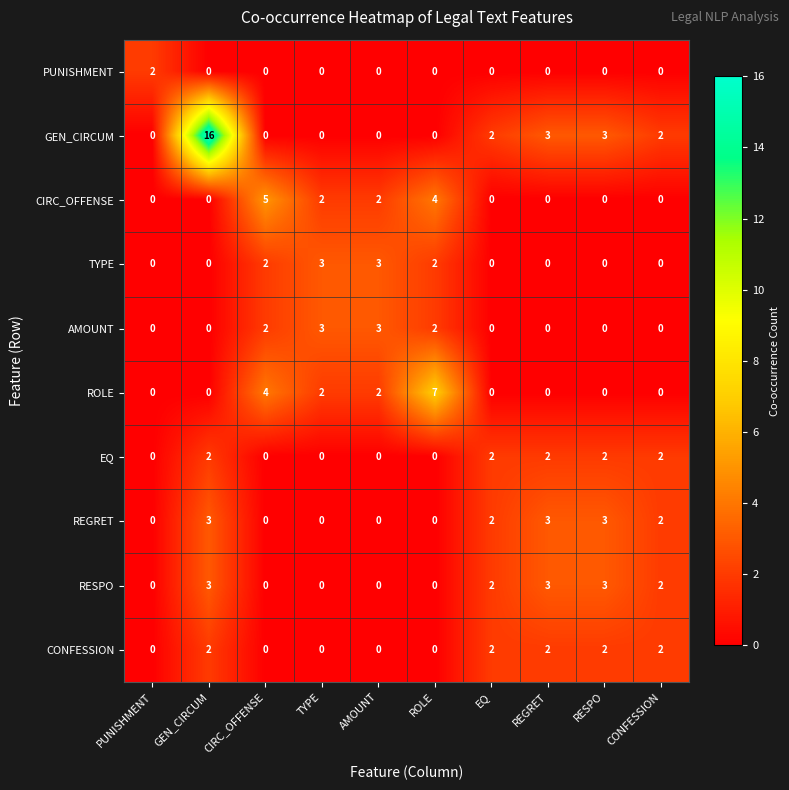

What is the maximum value for REGRET?

3